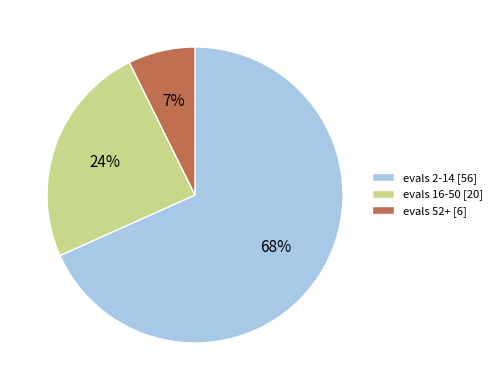

The evals 52+ [6] slice represents 7% of the pie. True or false?

True